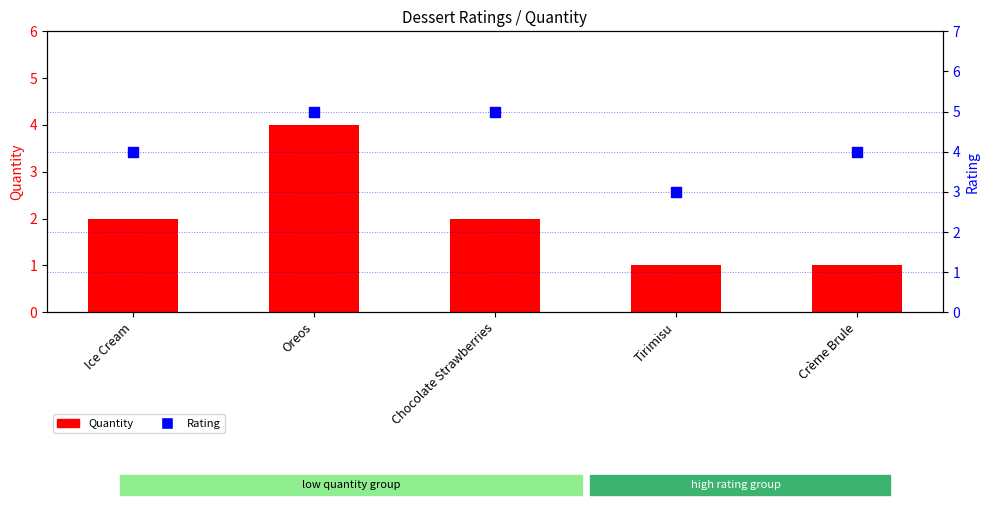

Which series has the largest total across all categories?

Rating